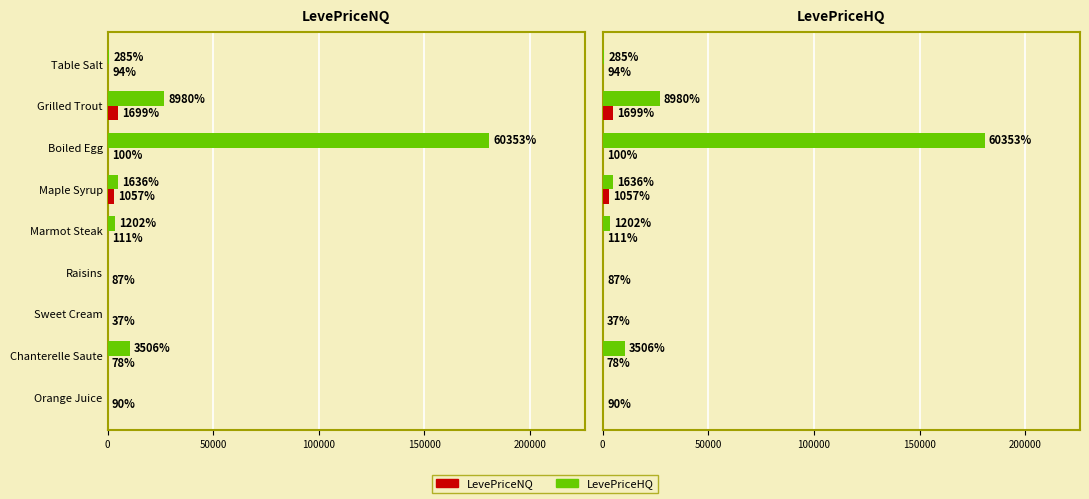

Which series has the largest total across all categories?

LevePriceHQ